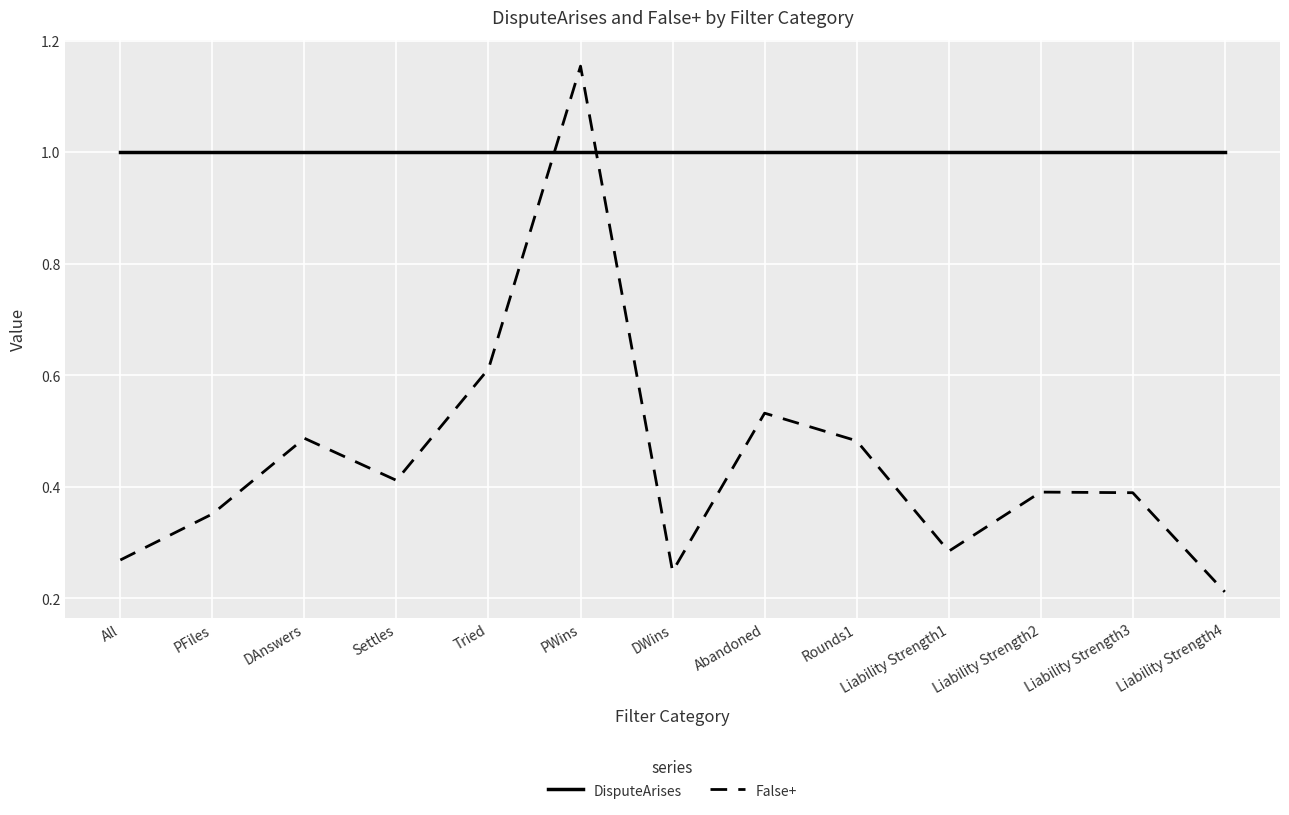

True or false: DisputeArises has a value of 1.0 at All.

True